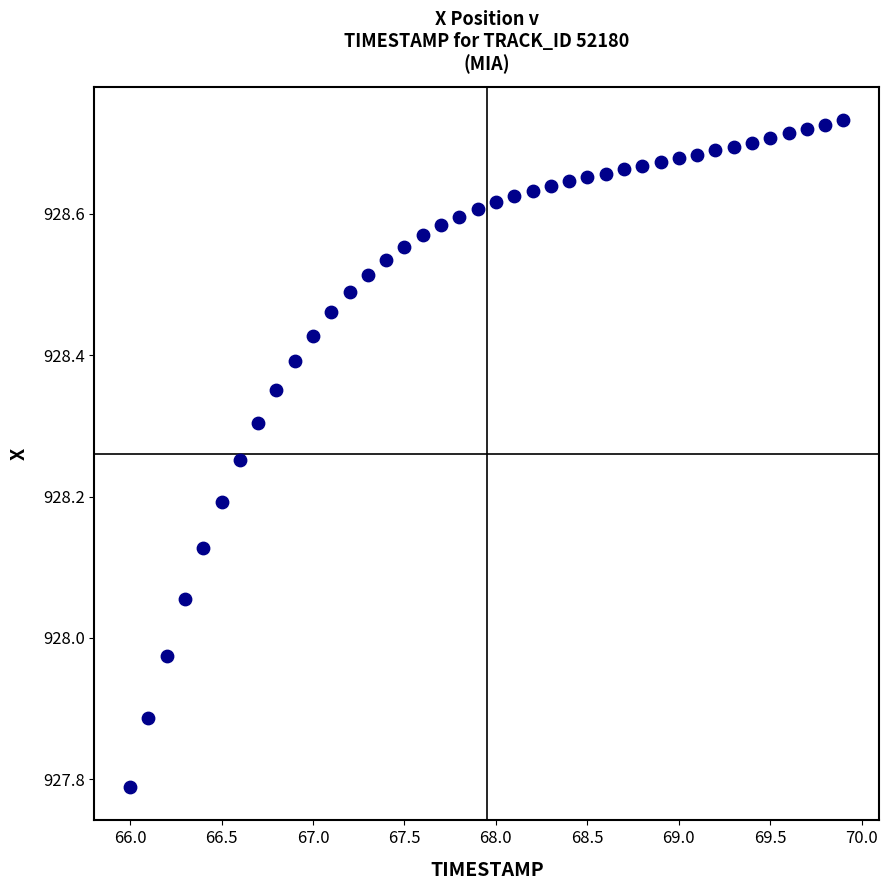

What is the range of Y values (max minus min)?

0.9